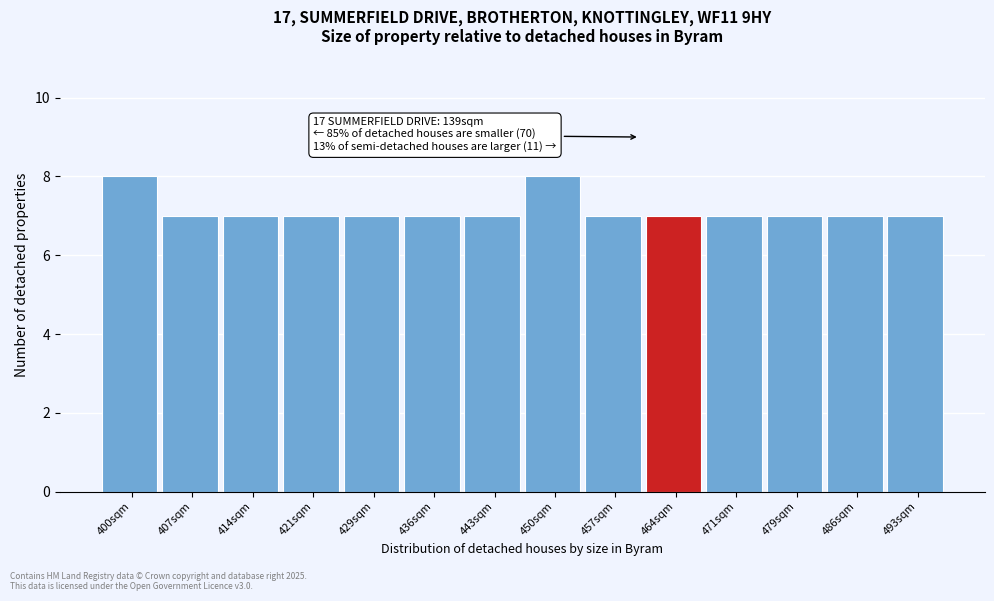

Reading left to right, list all the values displayed in this chart.

400sqm=8	407sqm=7	414sqm=7	421sqm=7	429sqm=7	436sqm=7	443sqm=7	450sqm=8	457sqm=7	464sqm=7	471sqm=7	479sqm=7	486sqm=7	493sqm=7